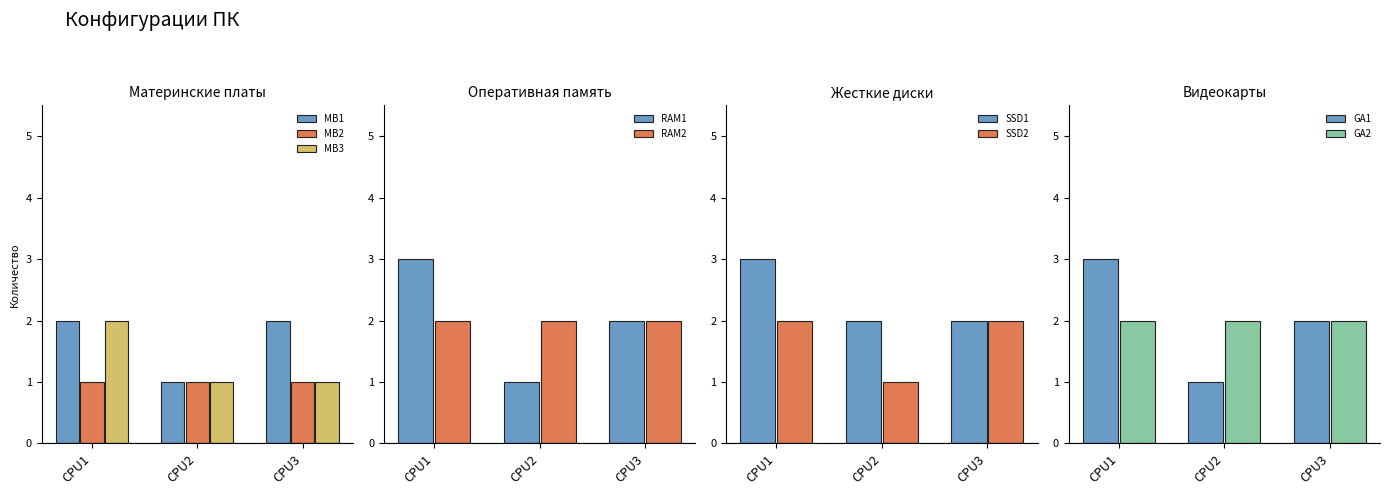

Is it true that Материнские платы equals 1 at 0?

False